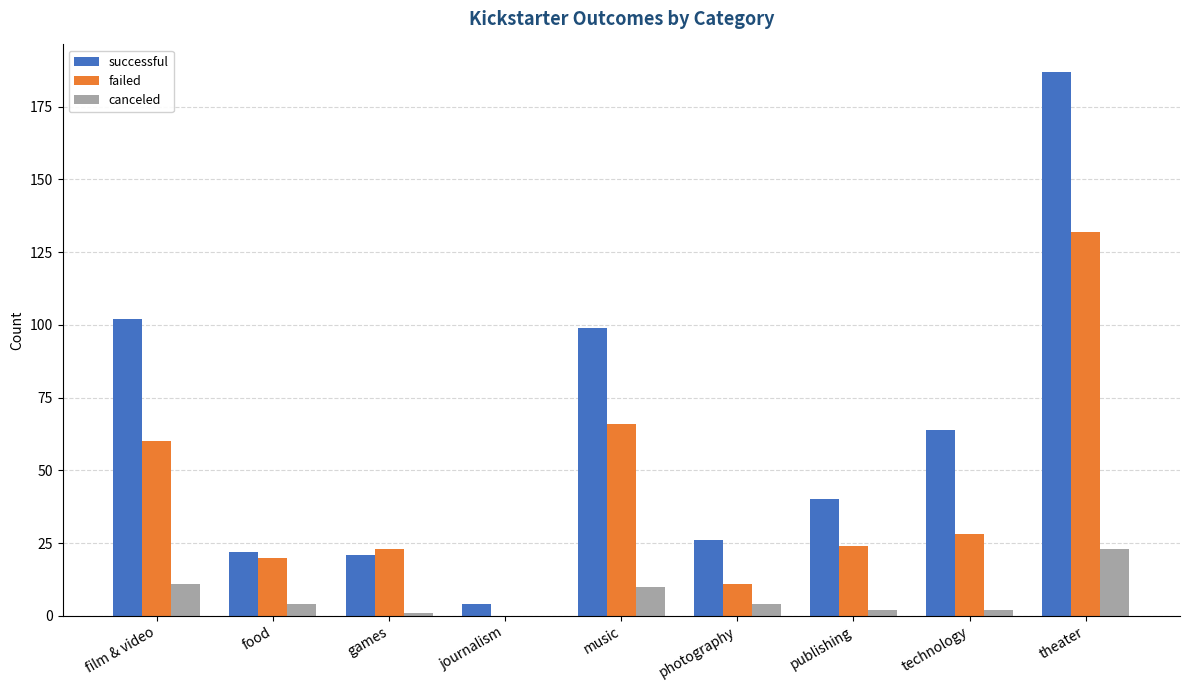

What is the maximum value shown in the chart?

187